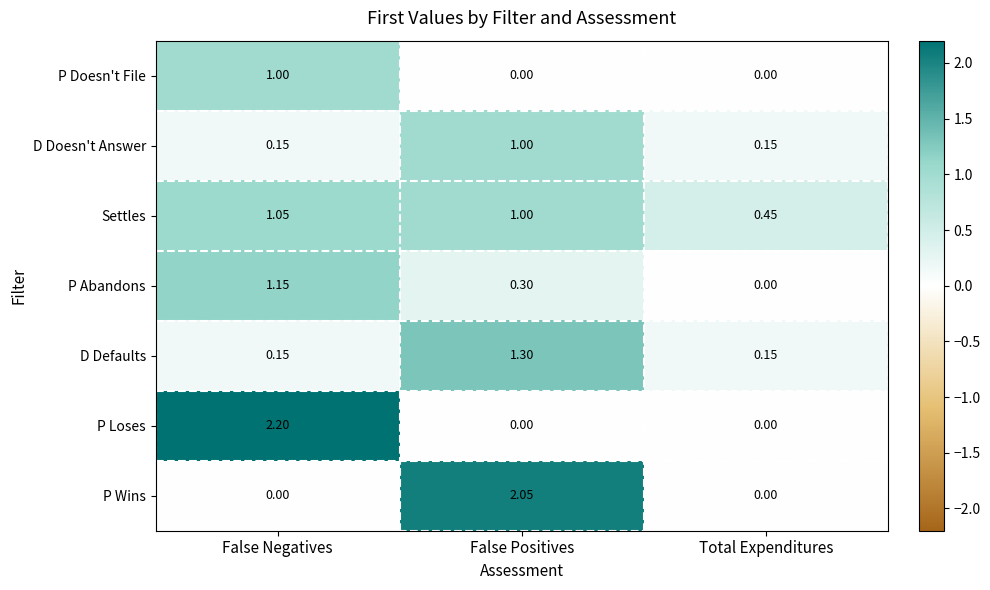

Is the value of D Defaults at False Positives greater than the value of Settles at False Positives?

Yes